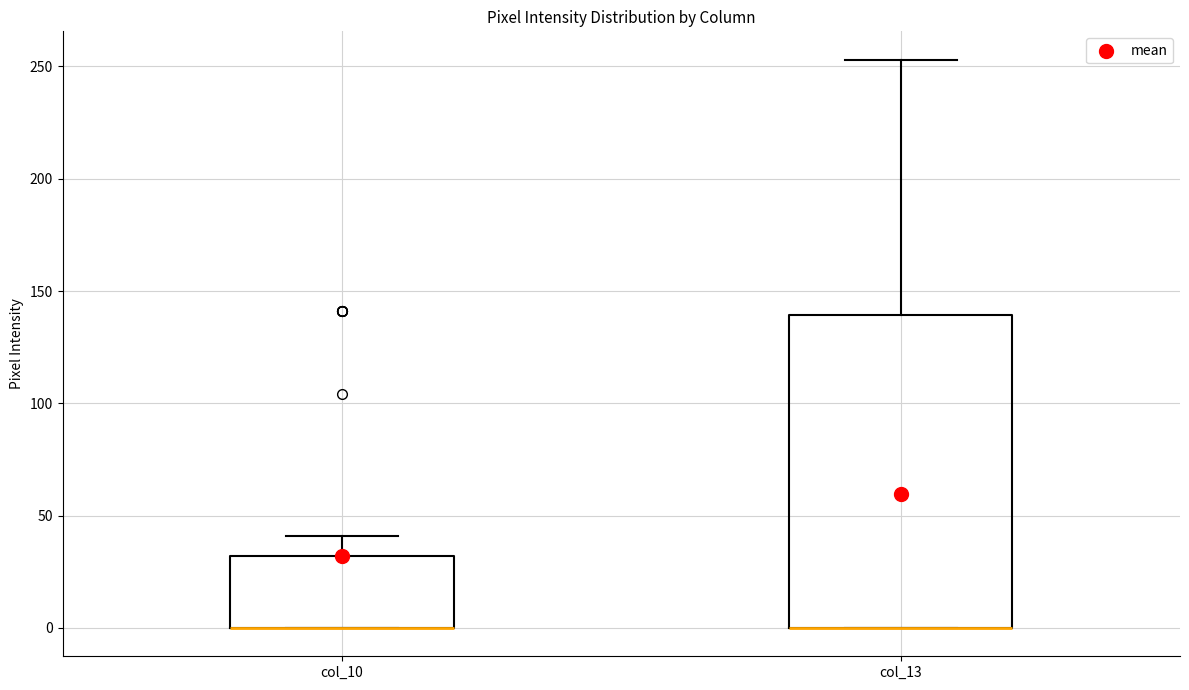

Where does the upper whisker of the box for col_13 end on the y-axis? The values are not printed on the chart, so give them approximately, as read against the axis.

255